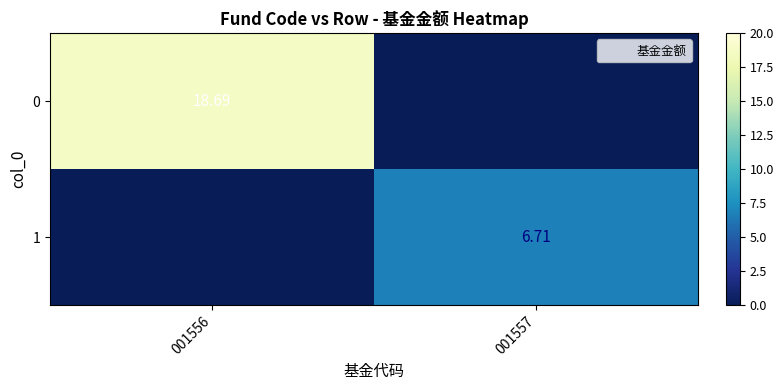

Rank the categories by 0 value from highest to lowest.

001556, 001557